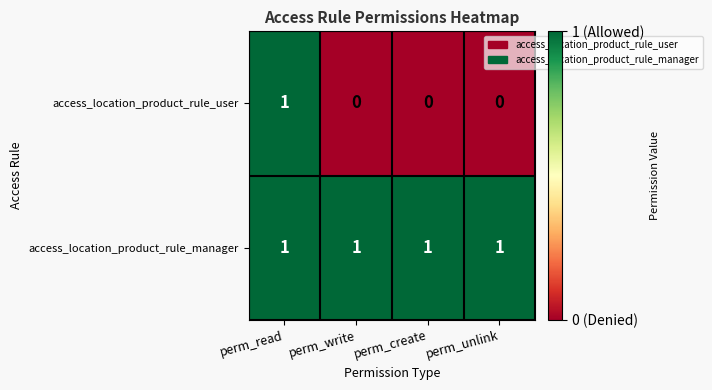

Reading left to right, what are all the values shown in this chart?

access_location_product_rule_user: perm_read=1	perm_write=0	perm_create=0	perm_unlink=0
access_location_product_rule_manager: perm_read=1	perm_write=1	perm_create=1	perm_unlink=1